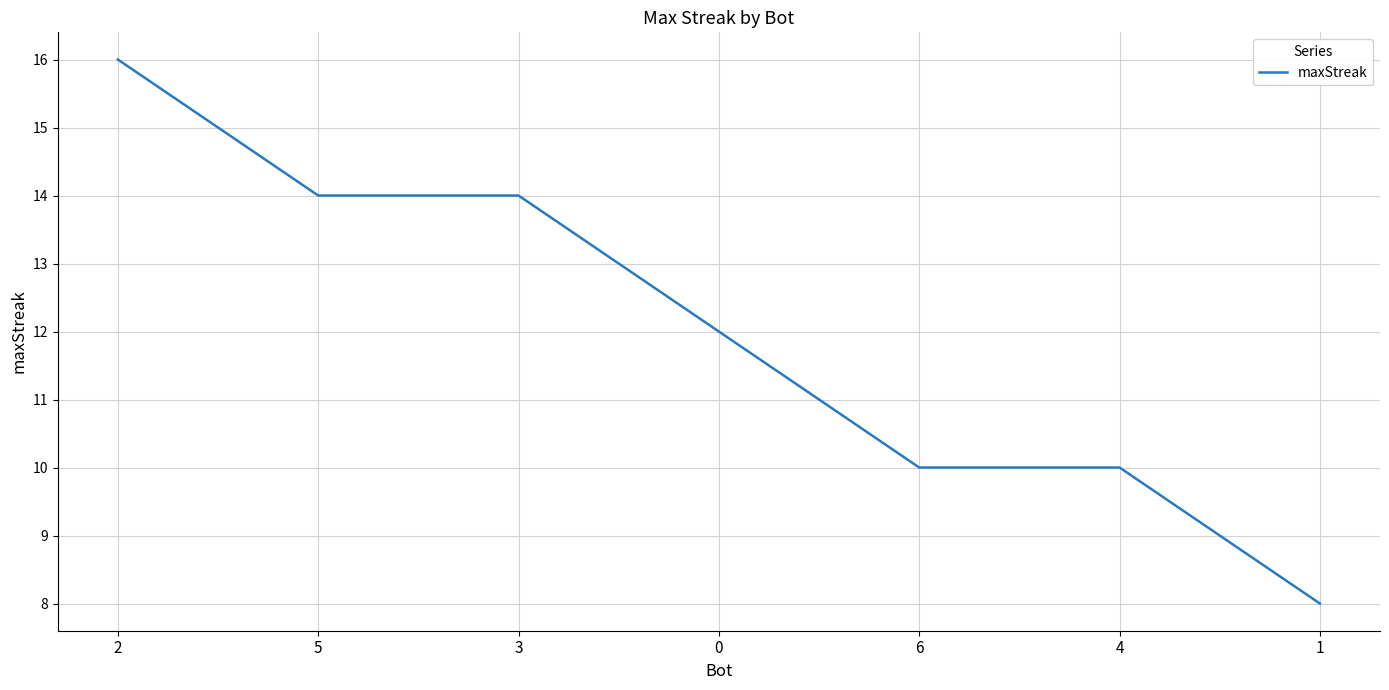

What is the sum of all values?

84